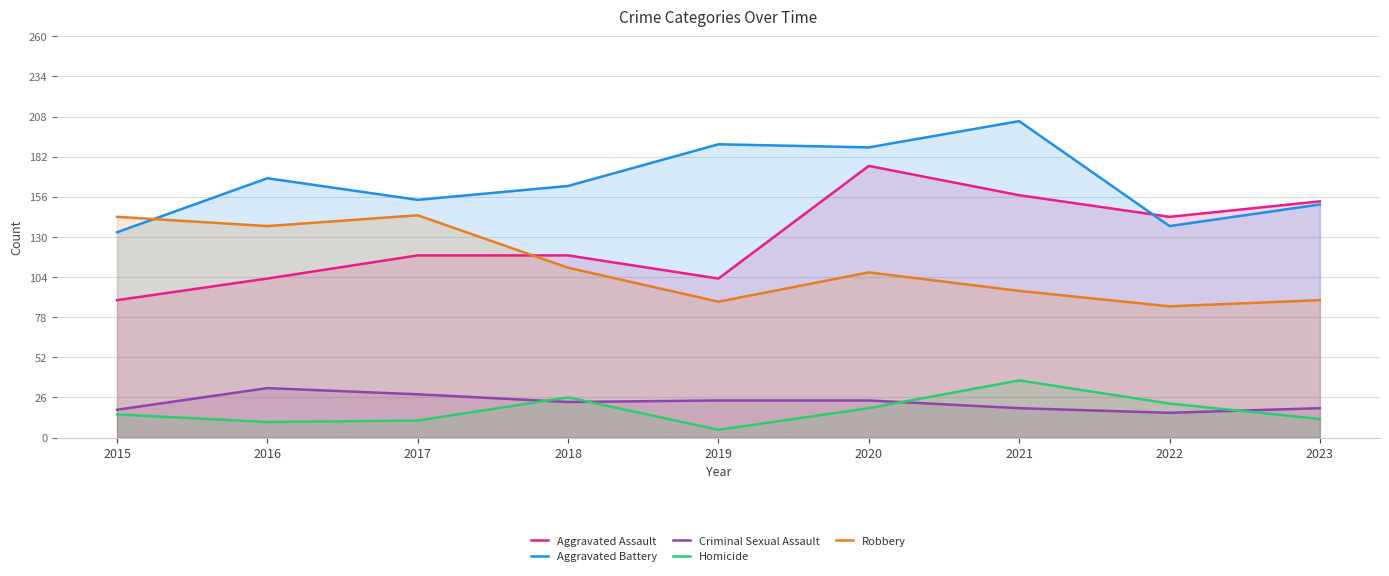

Reading left to right, what are all the values shown in this chart?

Aggravated Assault: 89	103	118	118	103	176	157	143	153
Aggravated Battery: 133	168	154	163	190	188	205	137	151
Criminal Sexual Assault: 18	32	28	23	24	24	19	16	19
Homicide: 15	10	11	26	5	19	37	22	12
Robbery: 143	137	144	110	88	107	95	85	89